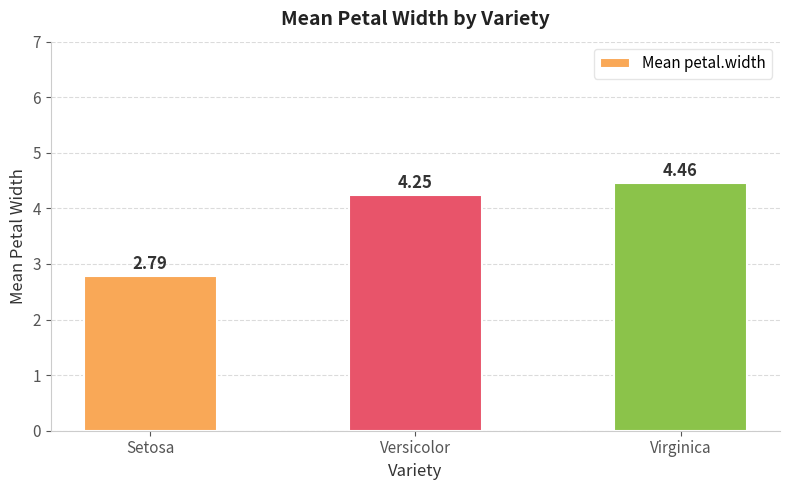

Rank the categories by value from lowest to highest.

Setosa, Versicolor, Virginica